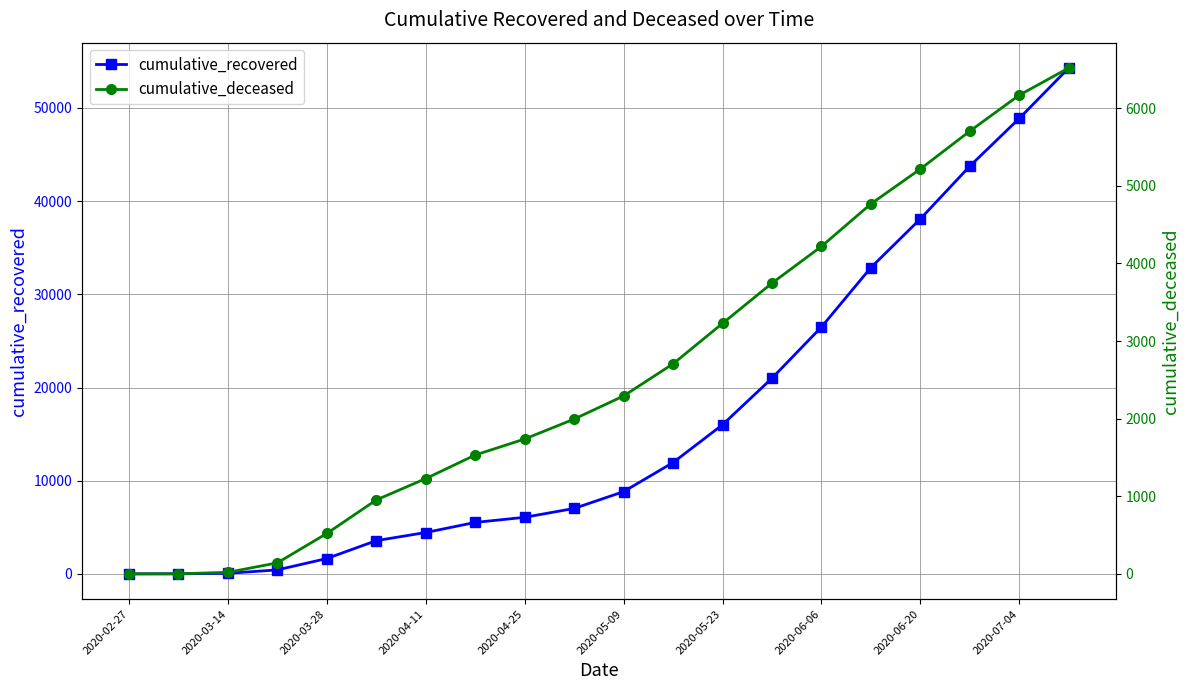

List the series in order of their peak value, lowest first.

cumulative_deceased, cumulative_recovered